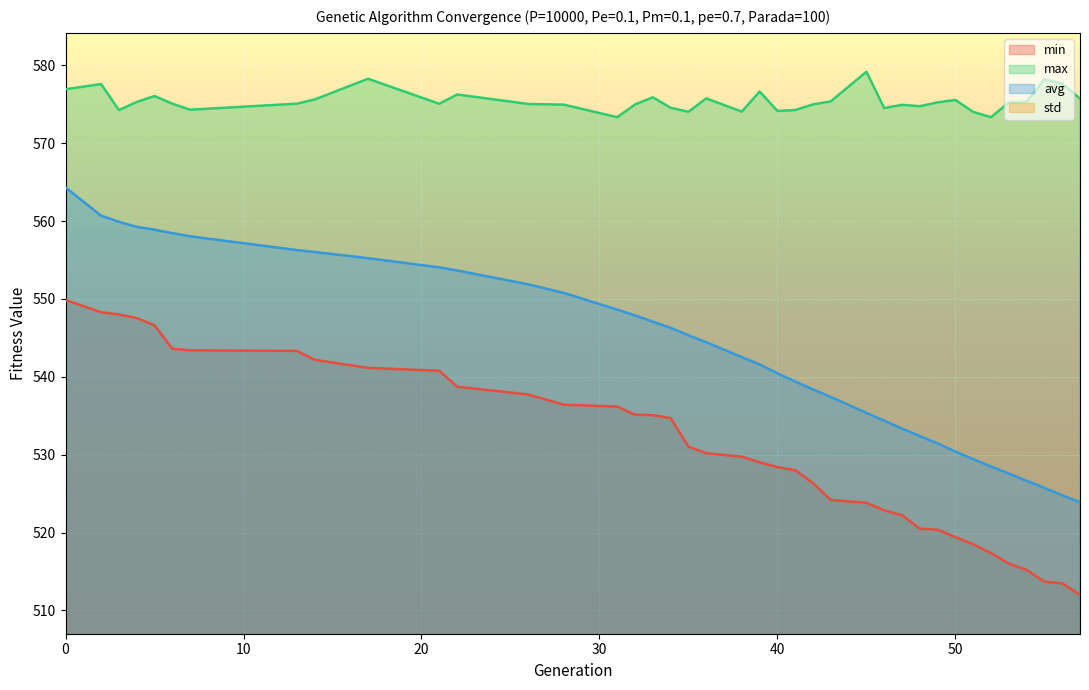

Rank the categories by avg value from highest to lowest.

0, 2, 3, 4, 5, 6, 7, 13, 14, 17, 21, 22, 26, 28, 31, 32, 33, 34, 35, 36, 38, 39, 40, 41, 42, 43, 45, 46, 47, 48, 49, 50, 51, 52, 53, 54, 55, 56, 57